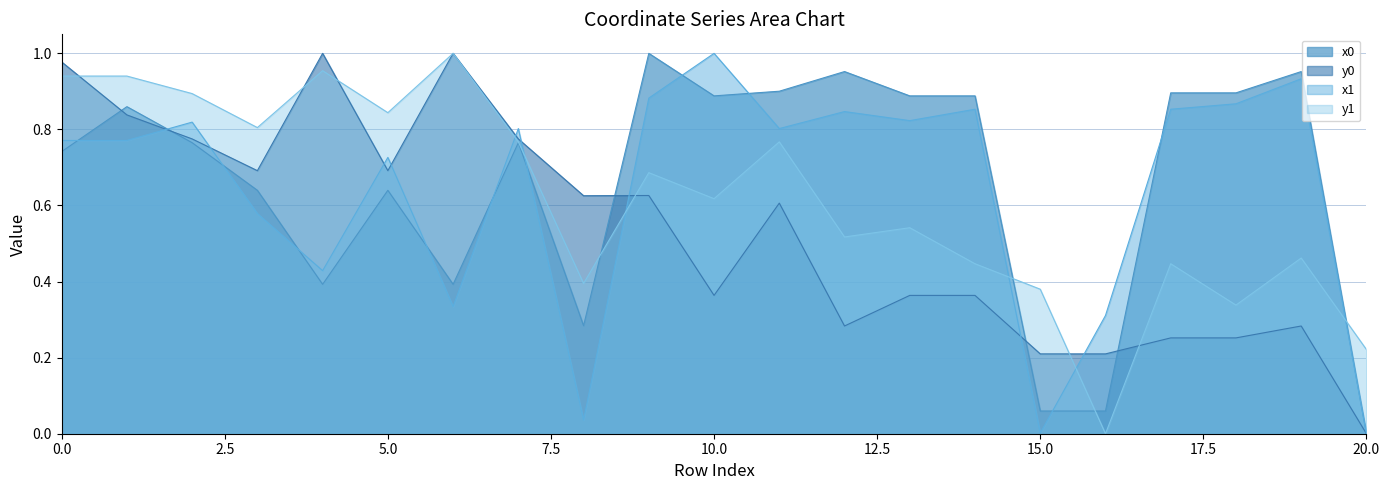

Which has a higher value, 18 or 1?

18